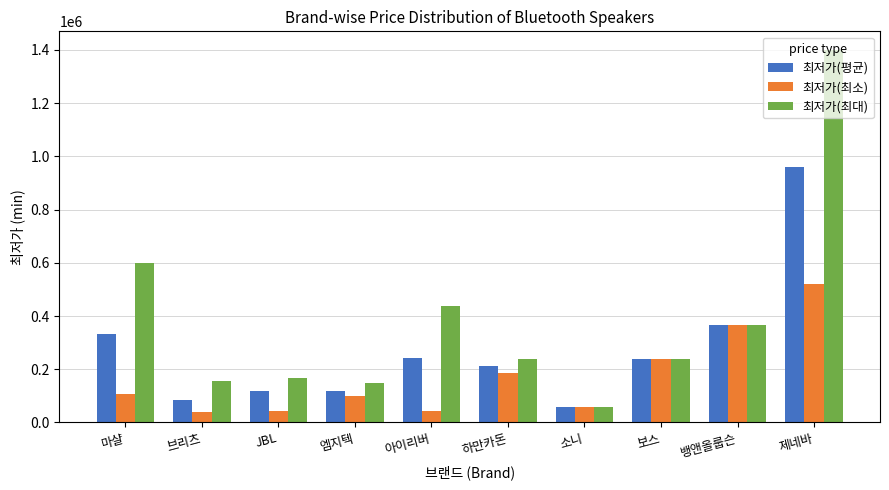

What is the total value across all series at 하만카돈?

636450